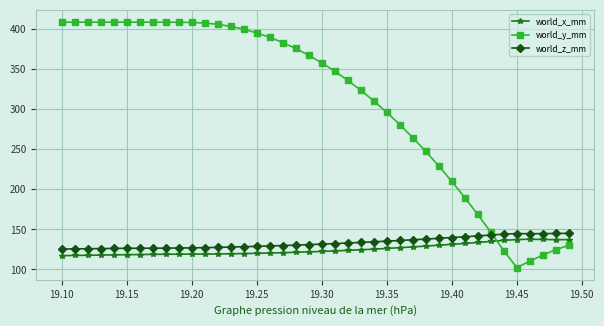

Which series has the largest total across all categories?

world_y_mm